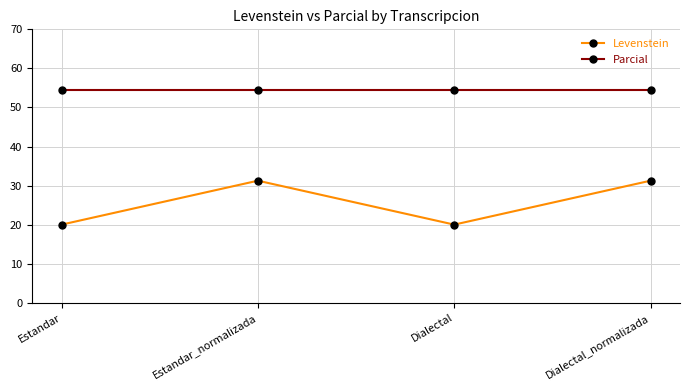

What position from the right is Estandar_normalizada?

3